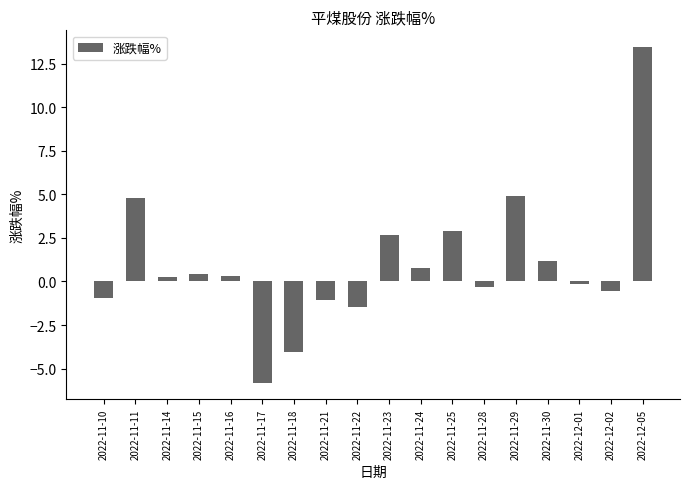

How many values are below 0?

8